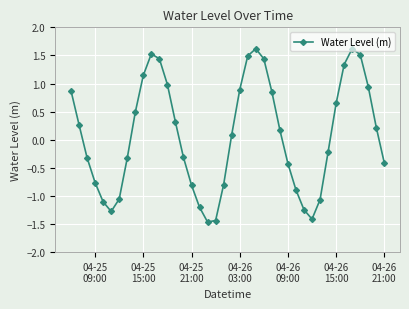

How many interior local peaks (higher than both neighbors) does the data have?

3